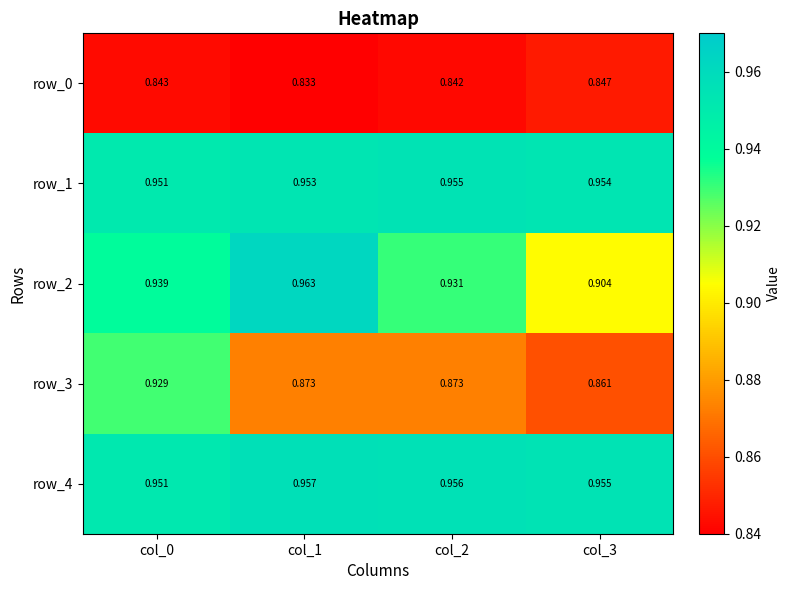

Rank the series by their maximum value, from lowest to highest.

row_0, row_3, row_1, row_4, row_2